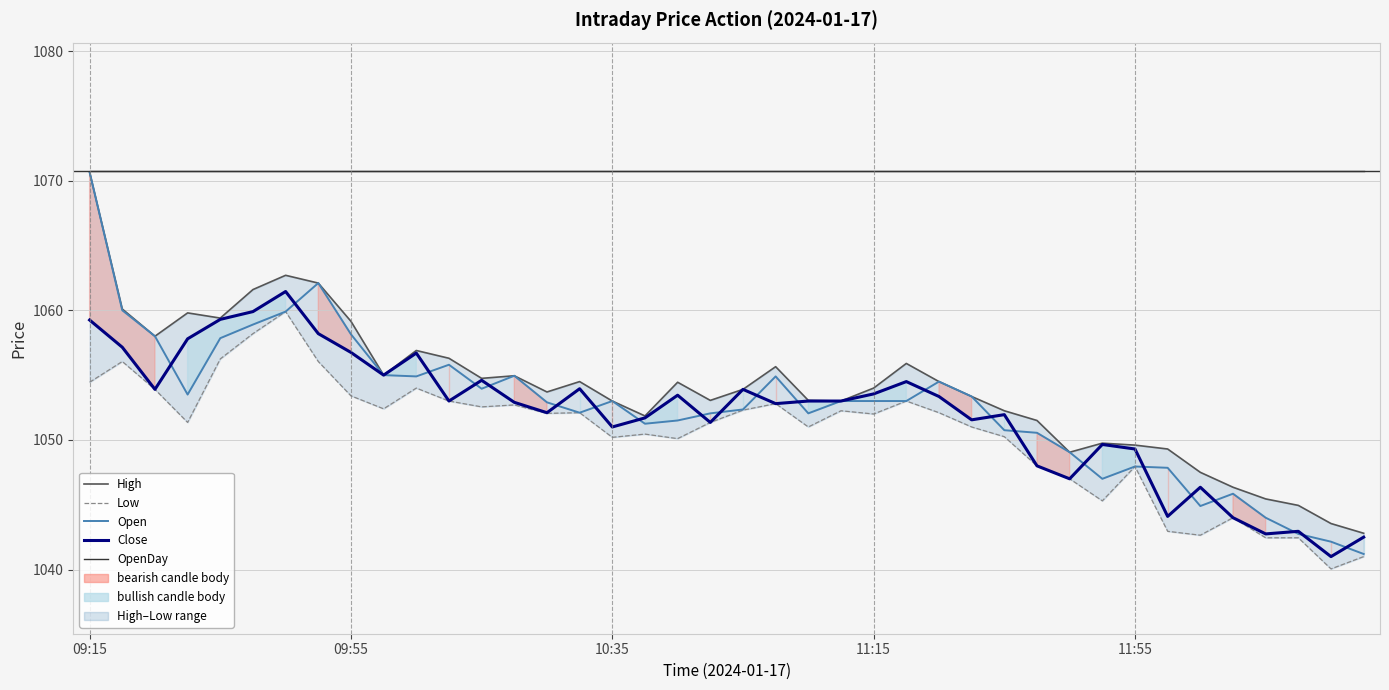

Does the chart display data point markers on the line(s)?

No